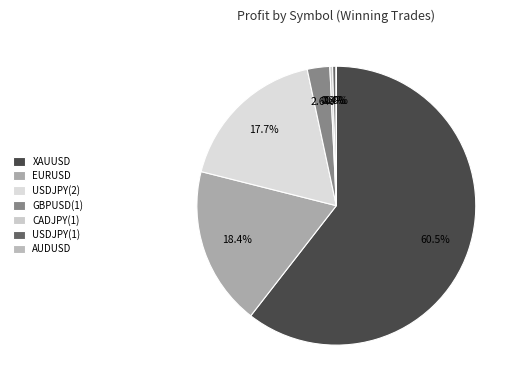

Which slice represents more than half of the pie?

XAUUSD